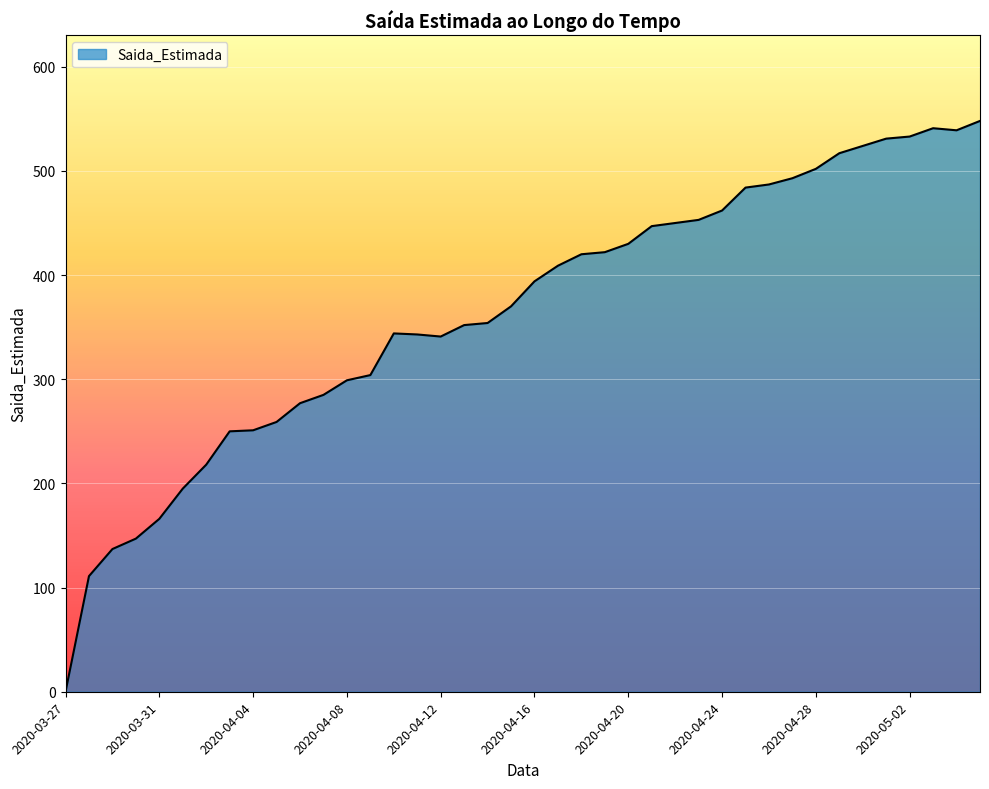

How many series are shown in this chart?

1